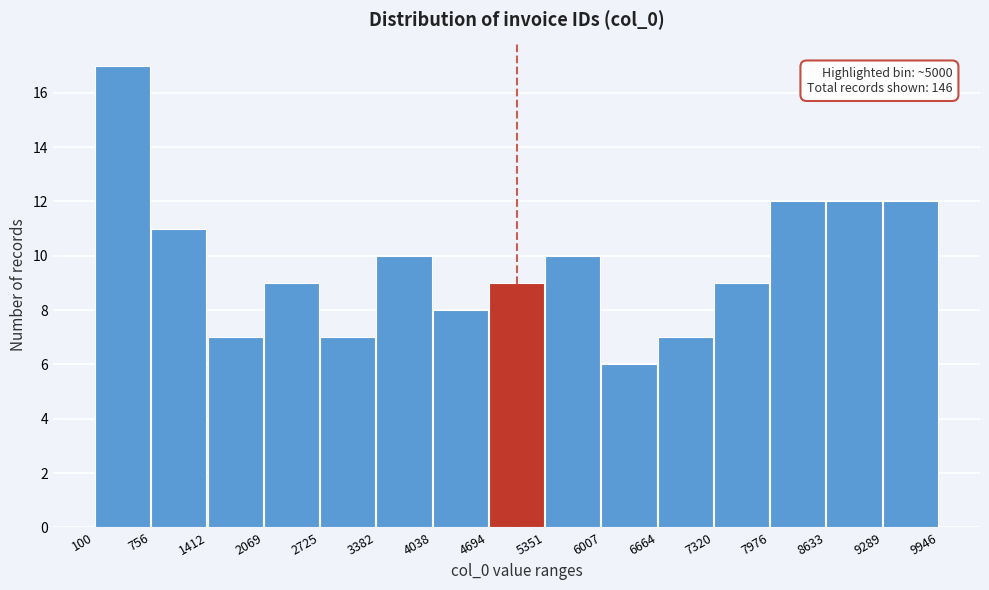

Over which range of the x-axis is the bar tallest?

100 to 756